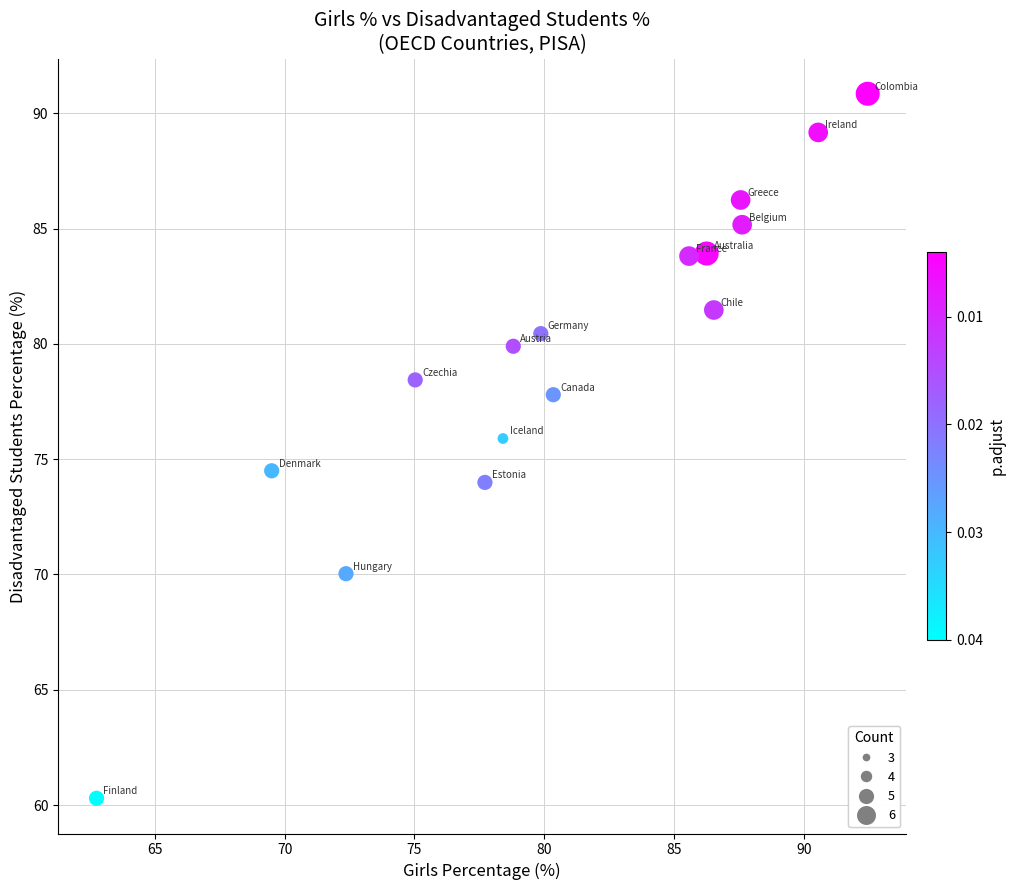

What Y value in the scatter plot is closest to 75?

74.5